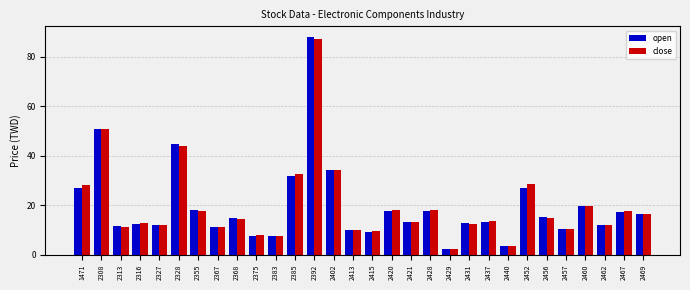

At which category is the sum across all series the highest?

2392